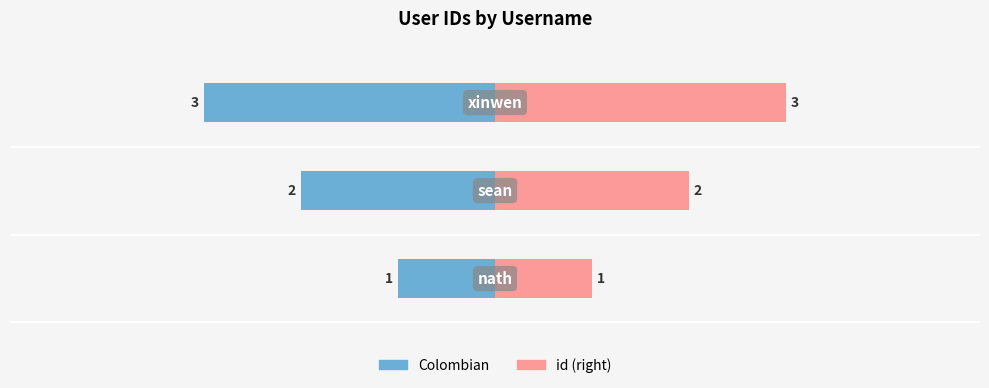

How many bars are there in total?

6